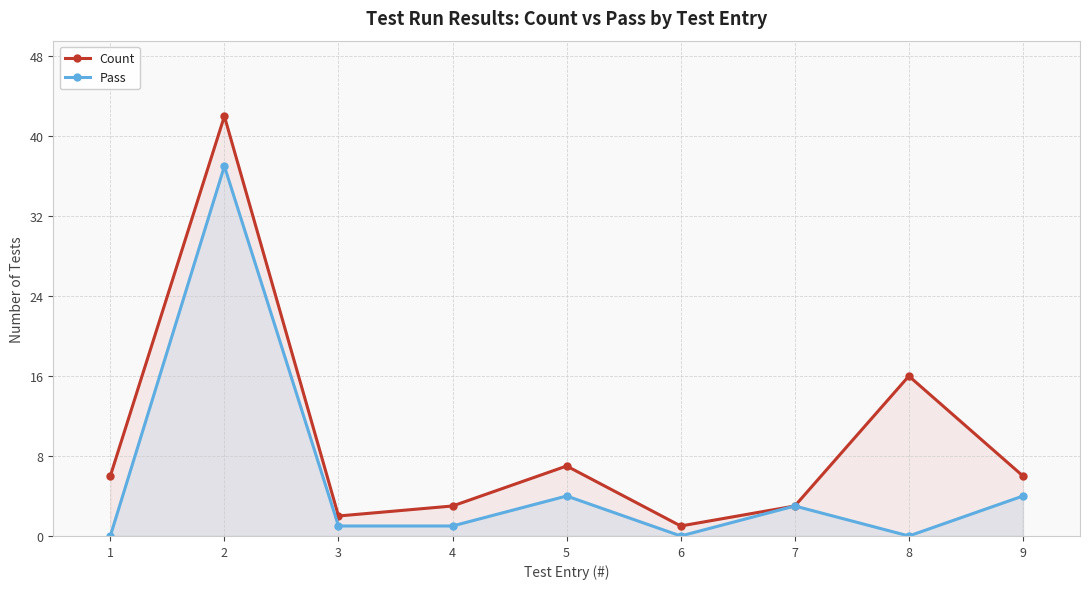

At which category does the chart reach its minimum across all series?

1